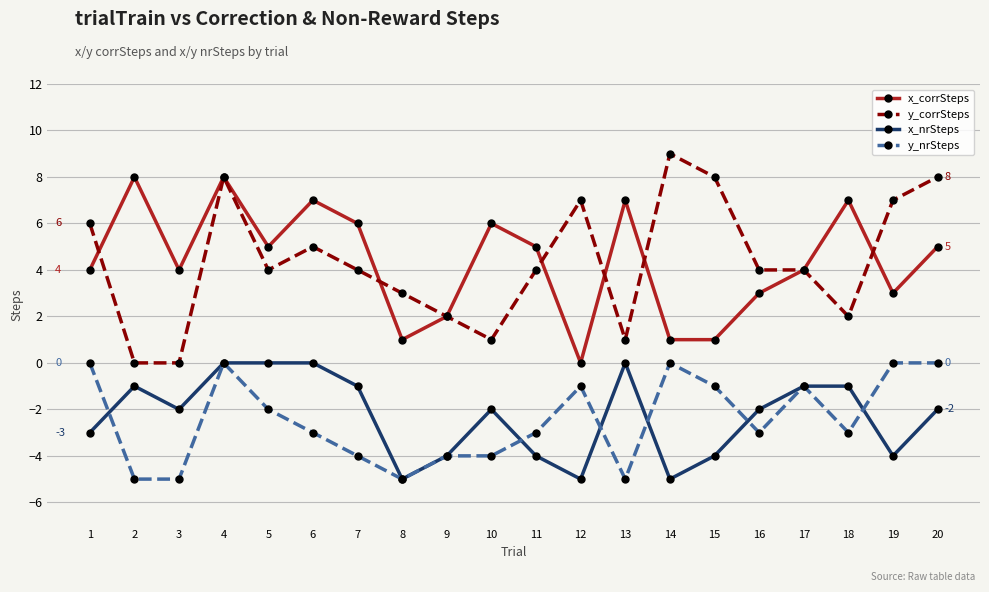

Reading left to right, extract all data points from this chart.

x_corrSteps: 4	8	4	8	5	7	6	1	2	6	5	0	7	1	1	3	4	7	3	5
y_corrSteps: 6	0	0	8	4	5	4	3	2	1	4	7	1	9	8	4	4	2	7	8
x_nrSteps: -3	-1	-2	0	0	0	-1	-5	-4	-2	-4	-5	0	-5	-4	-2	-1	-1	-4	-2
y_nrSteps: 0	-5	-5	0	-2	-3	-4	-5	-4	-4	-3	-1	-5	0	-1	-3	-1	-3	0	0